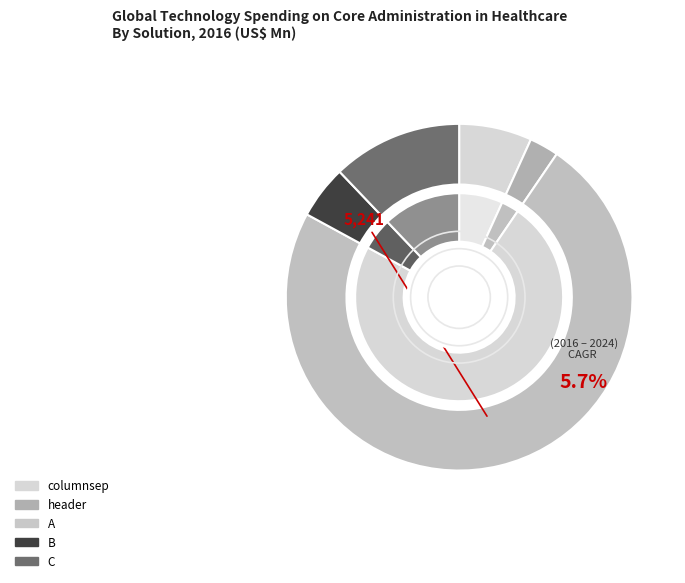

Rank the categories by value from lowest to highest.

header, B, columnsep, C, A